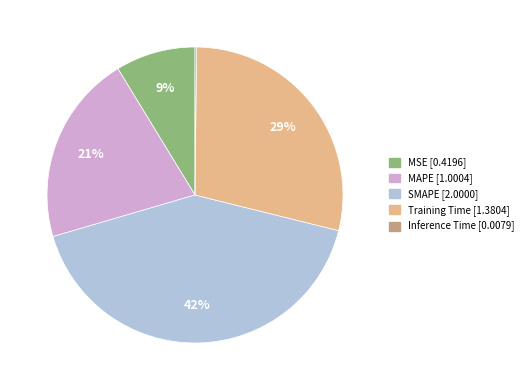

Is there a majority slice in this chart?

No